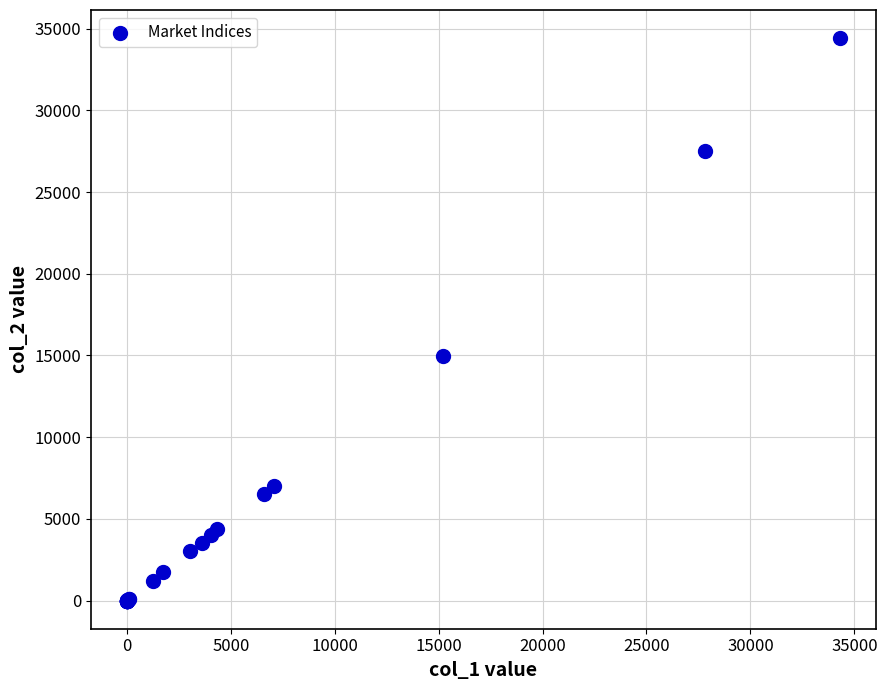

What Y value in the scatter plot is closest to 17208?

14973.3